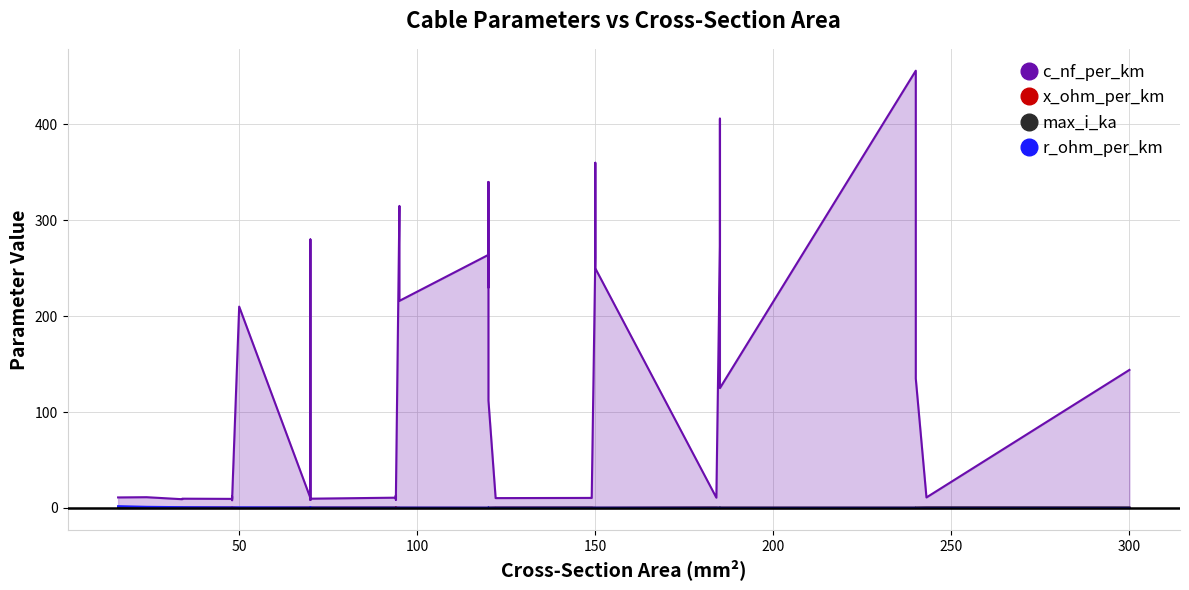

At how many categories does at least one series exceed 115?

18